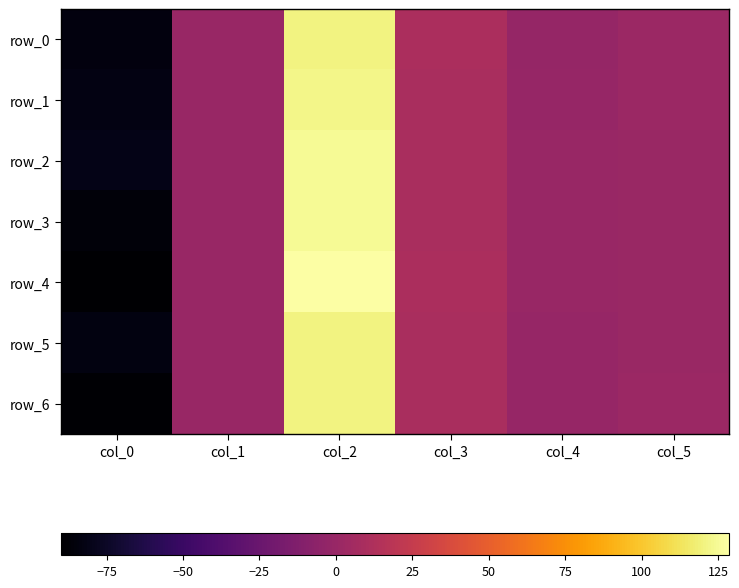

The value of row_3 at col_4 is 0.3. True or false?

False